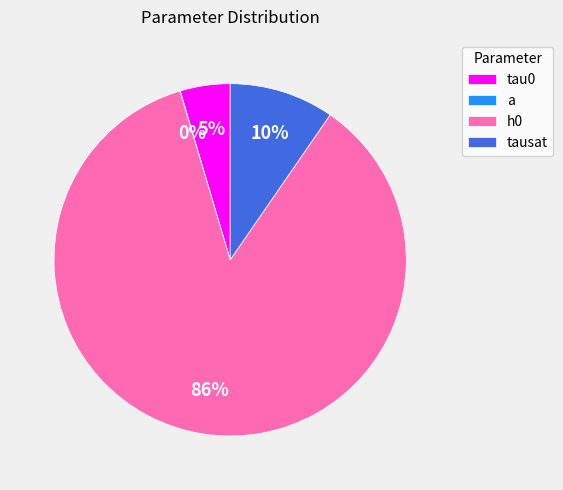

What percentage is the tau0 slice, to the nearest percent?

5%